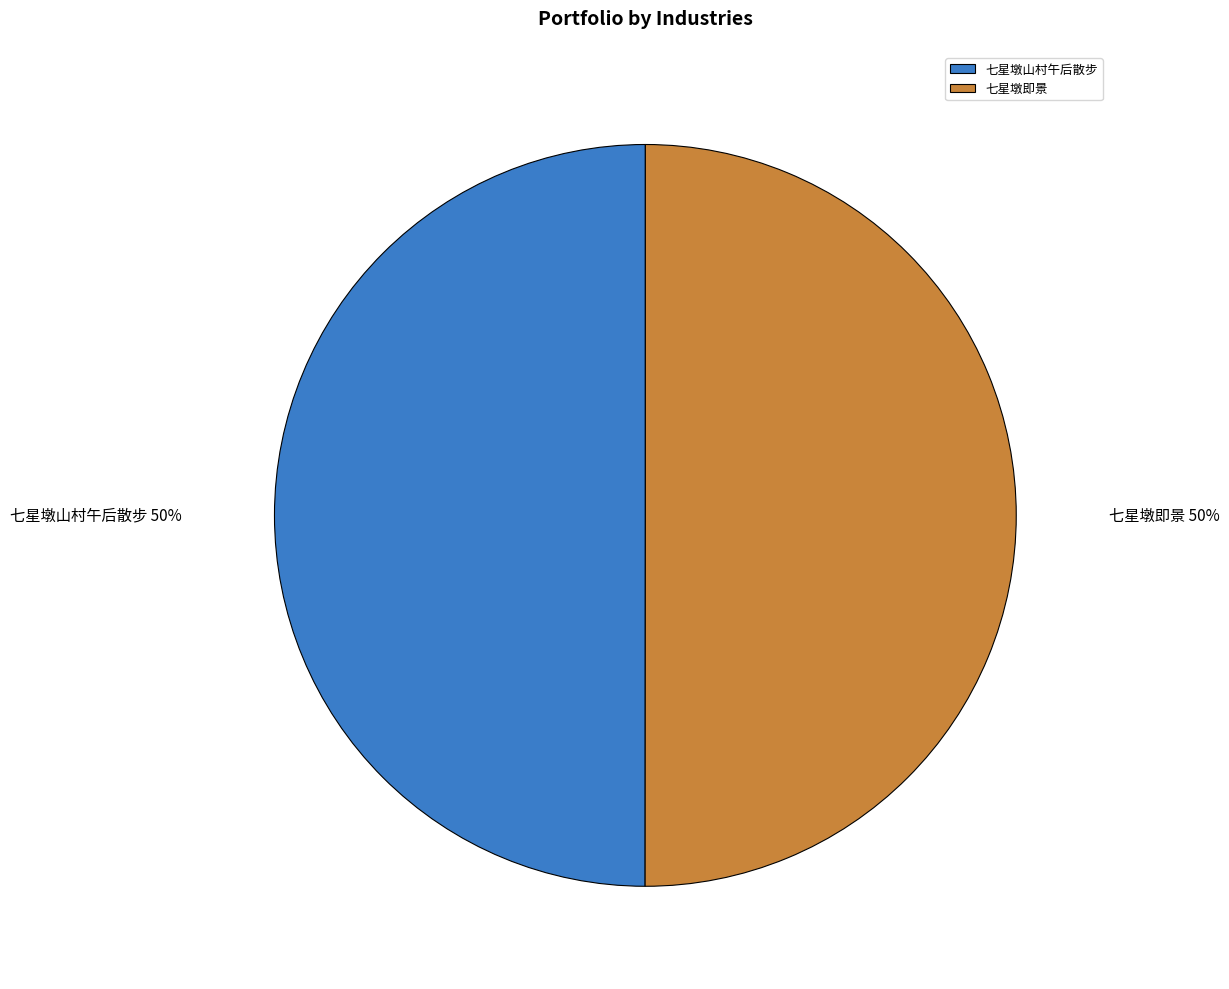

Is it true that 七星墩山村午后散步 is 55% of the pie?

False